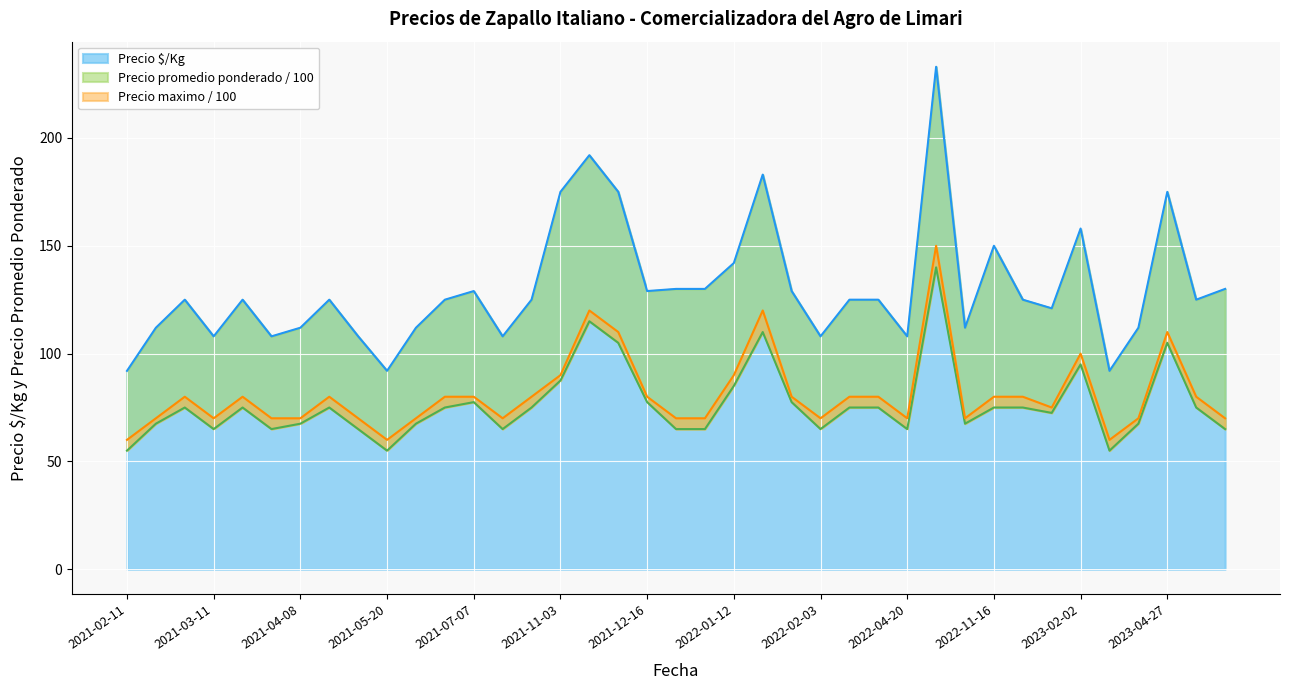

True or false: Precio promedio ponderado and Precio minimo intersect in this chart.

False